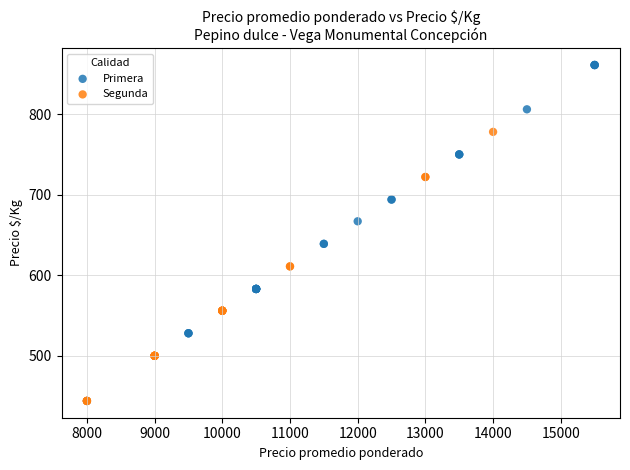

What are all the series names shown in the legend?

Primera, Segunda